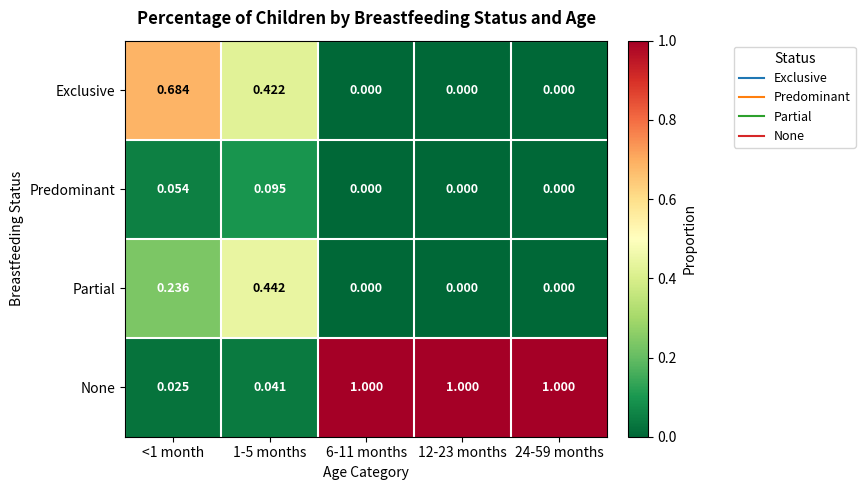

Which series has the widest spread of values?

None